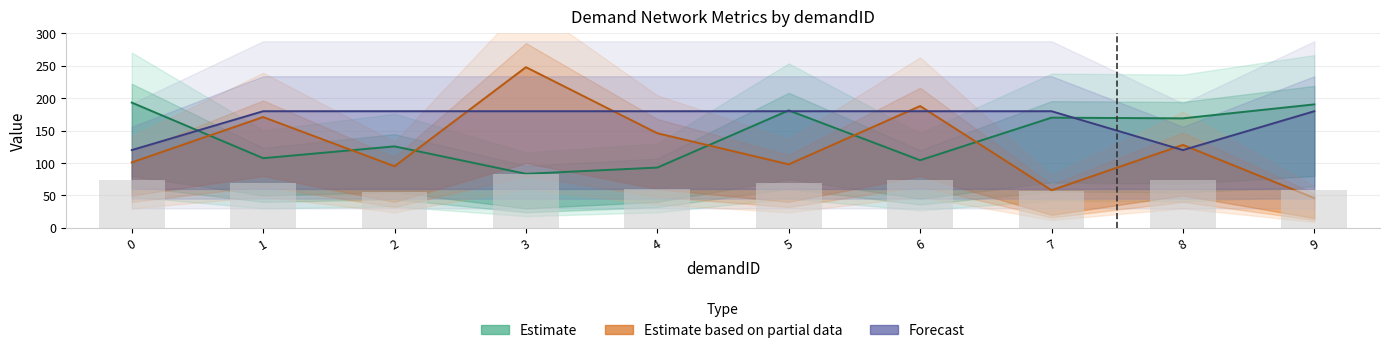

Reading left to right, what are all the values shown in this chart?

MaxDelay: 0=193.3	1=107.5	2=125.7	3=83.3	4=93.0	5=181.3	6=104.3	7=170.1	8=169.0	9=190.5
WorkOptCost: 0=101.0	1=171.0	2=95.0	3=248.0	4=146.0	5=98.0	6=188.0	7=58.0	8=128.0	9=46.0
OrderNum: 0=120.0	1=180.0	2=180.0	3=180.0	4=180.0	5=180.0	6=180.0	7=180.0	8=120.0	9=180.0